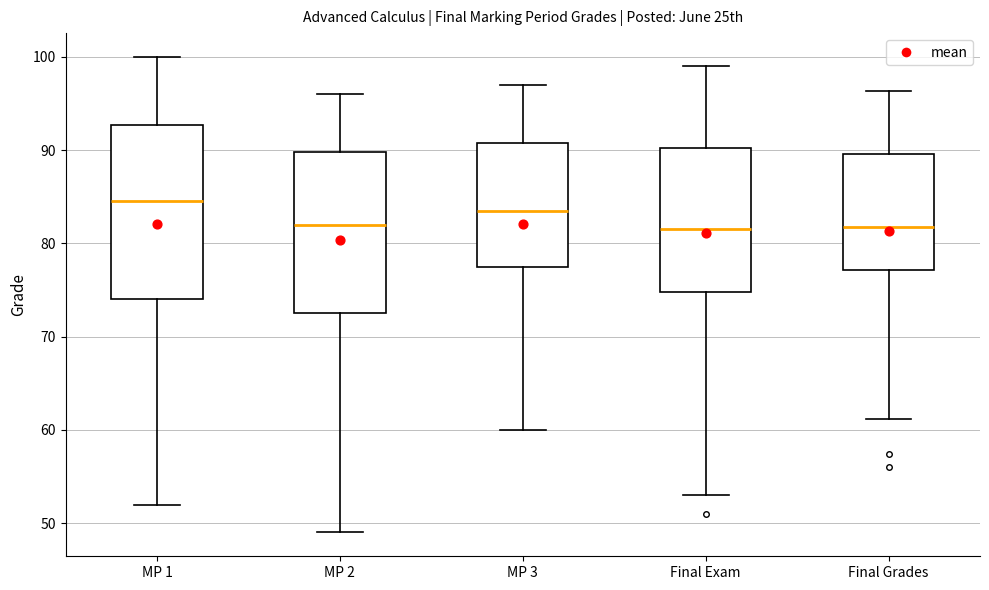

Reading left to right, transcribe this box plot: for each box, give where its median line is, the range the box spans, and where its two whiskers end, as read against the y-axis. The values are not printed on the chart, so give them approximately, as read against the axis.

MP 1: median 85, box 74 to 93, whiskers 52 to 100
MP 2: median 82, box 73 to 90, whiskers 49 to 96
MP 3: median 84, box 78 to 91, whiskers 60 to 97
Final Exam: median 82, box 75 to 90, whiskers 53 to 99
Final Grades: median 82, box 77 to 90, whiskers 61 to 96